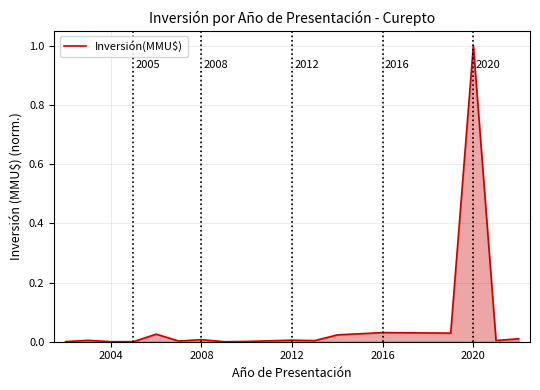

What is the difference between the maximum and second lowest values?

1.0